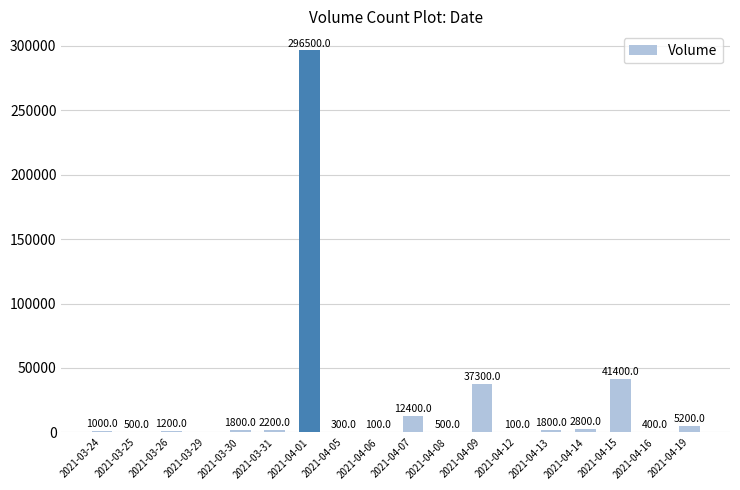

What is the sum of all values?

405500